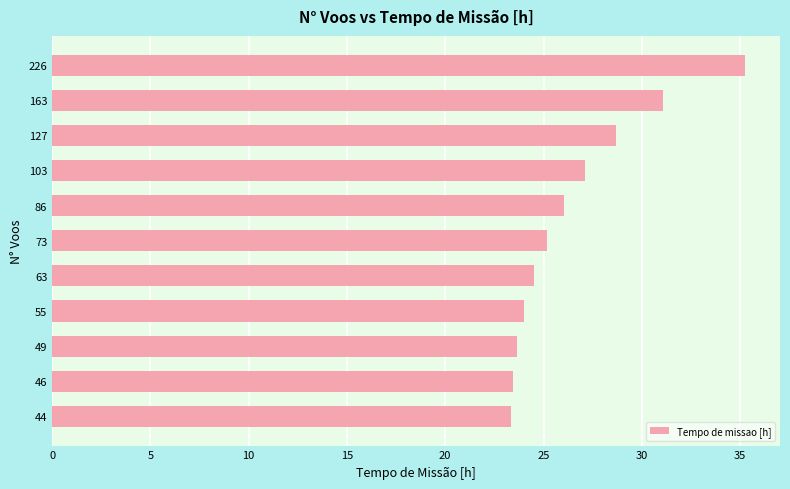

What is the change in value from 163 to 63?

-6.5